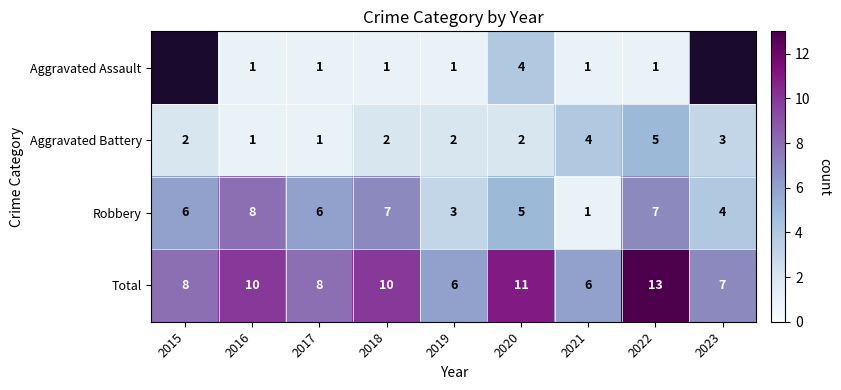

What is the smallest value displayed?

1.0